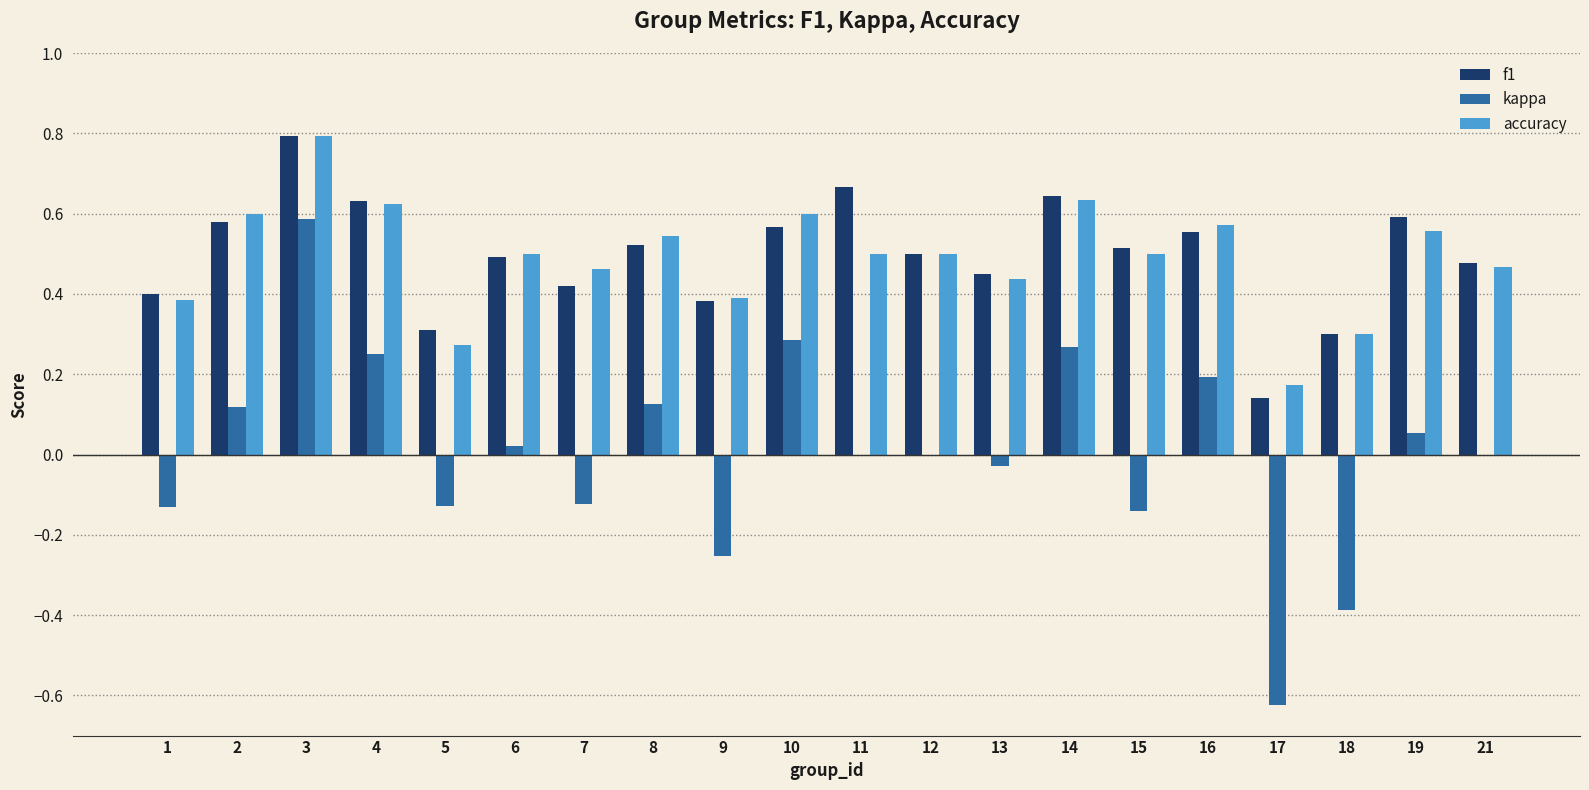

The f1 series shows 0.3 at 12. True or false?

False